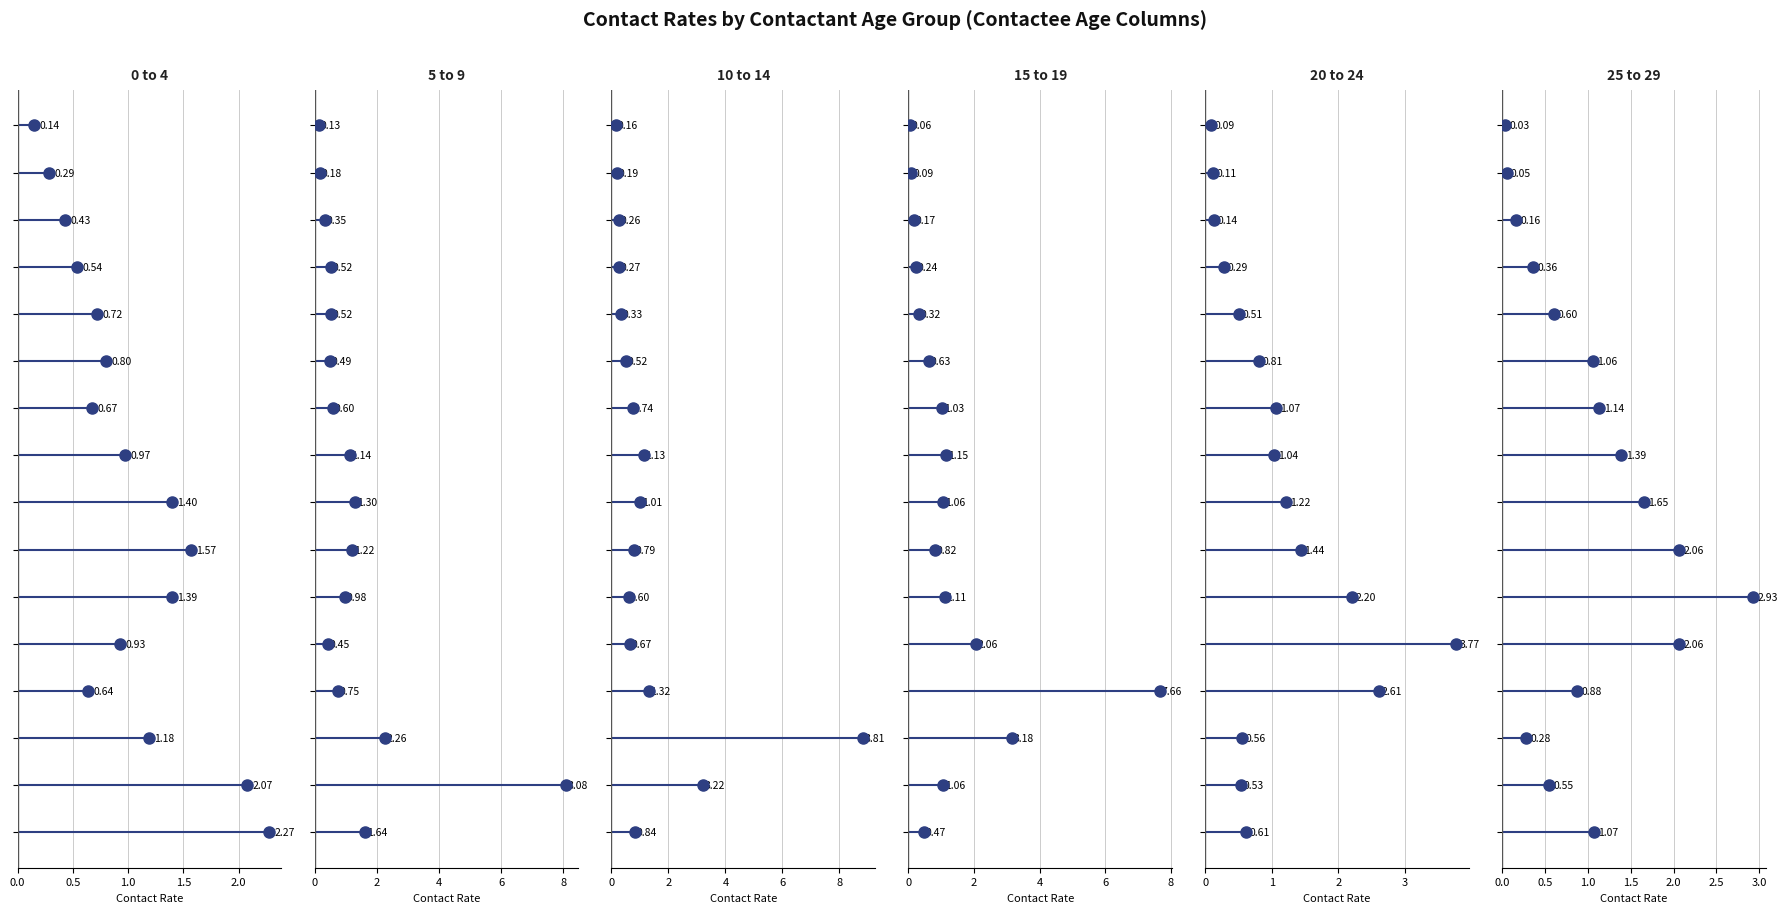

Reading left to right, transcribe all the data shown in this chart.

0 to 4: 2.3	2.1	1.2	0.6	0.9	1.4	1.6	1.4	1.0	0.7	0.8	0.7	0.5	0.4	0.3	0.1
5 to 9: 1.6	8.1	2.3	0.8	0.4	1.0	1.2	1.3	1.1	0.6	0.5	0.5	0.5	0.3	0.2	0.1
10 to 14: 0.8	3.2	8.8	1.3	0.7	0.6	0.8	1.0	1.1	0.7	0.5	0.3	0.3	0.3	0.2	0.2
15 to 19: 0.5	1.1	3.2	7.7	2.1	1.1	0.8	1.1	1.2	1.0	0.6	0.3	0.2	0.2	0.1	0.1
20 to 24: 0.6	0.5	0.6	2.6	3.8	2.2	1.4	1.2	1.0	1.1	0.8	0.5	0.3	0.1	0.1	0.1
25 to 29: 1.1	0.6	0.3	0.9	2.1	2.9	2.1	1.7	1.4	1.1	1.1	0.6	0.4	0.2	0.1	0.0